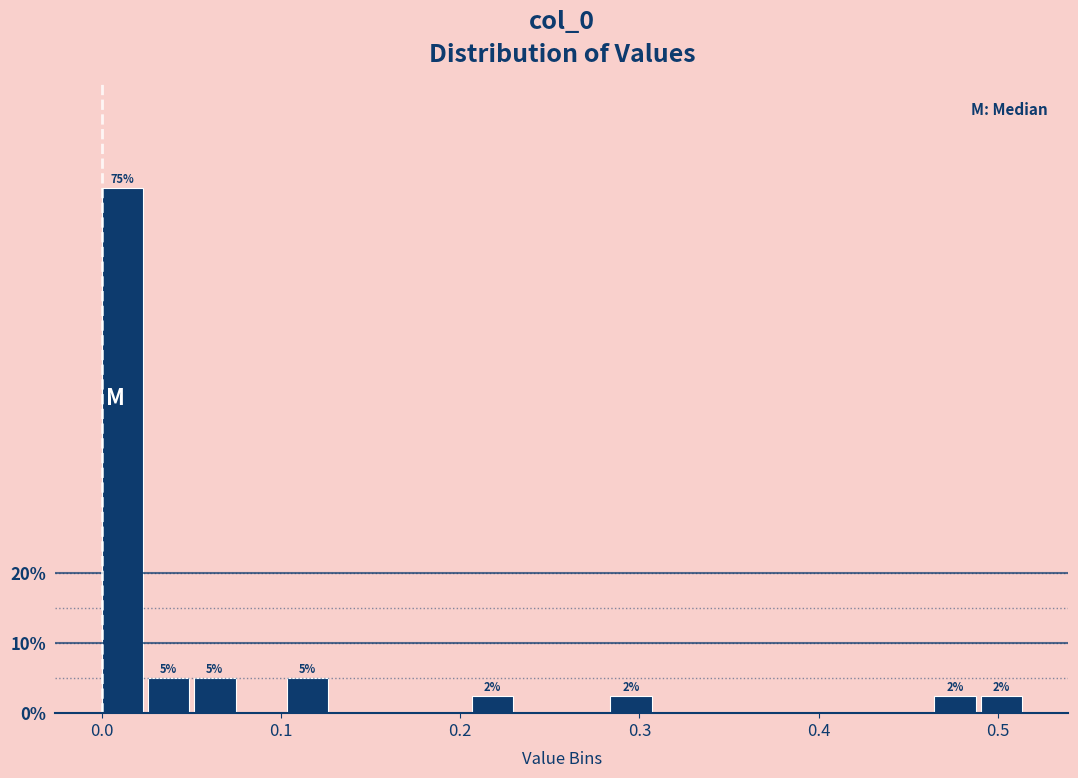

Read against the x-axis, roughly where is the centre of the tallest bar?

0.01